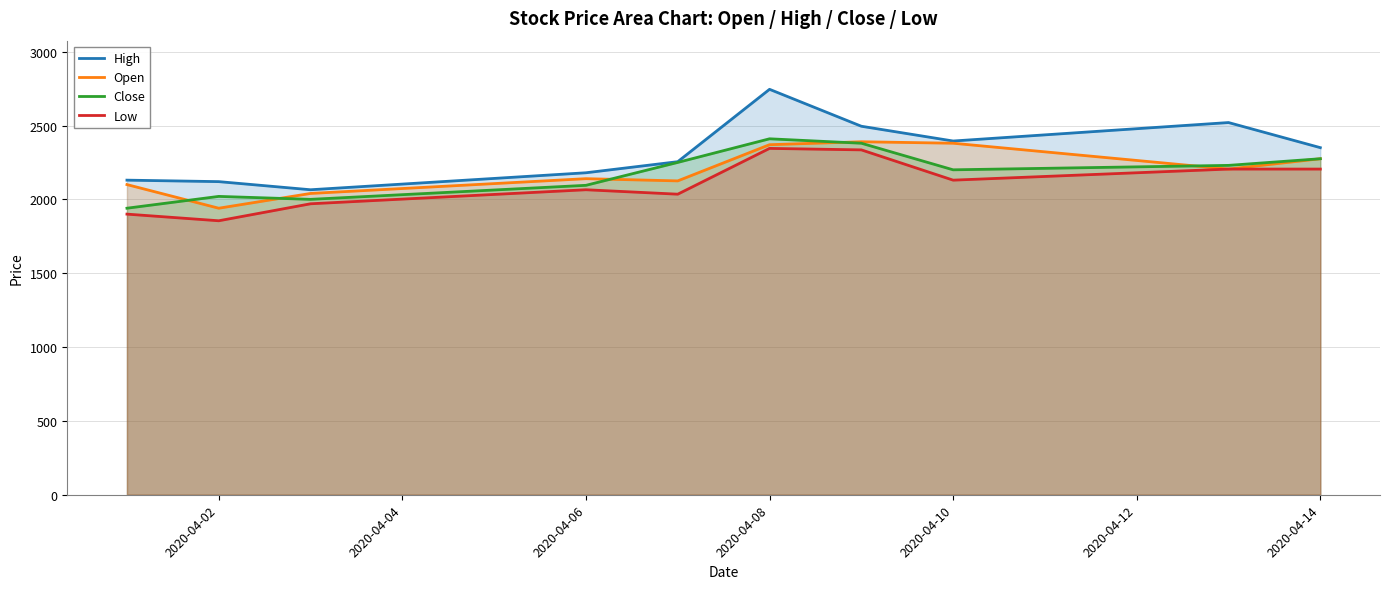

What is the total value across all series at 2020-04-10?

9105